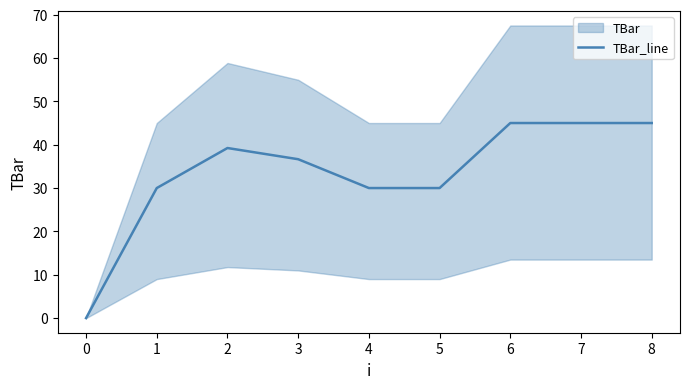

True or false: TBar_line has a value of 41.9 at 4.

False